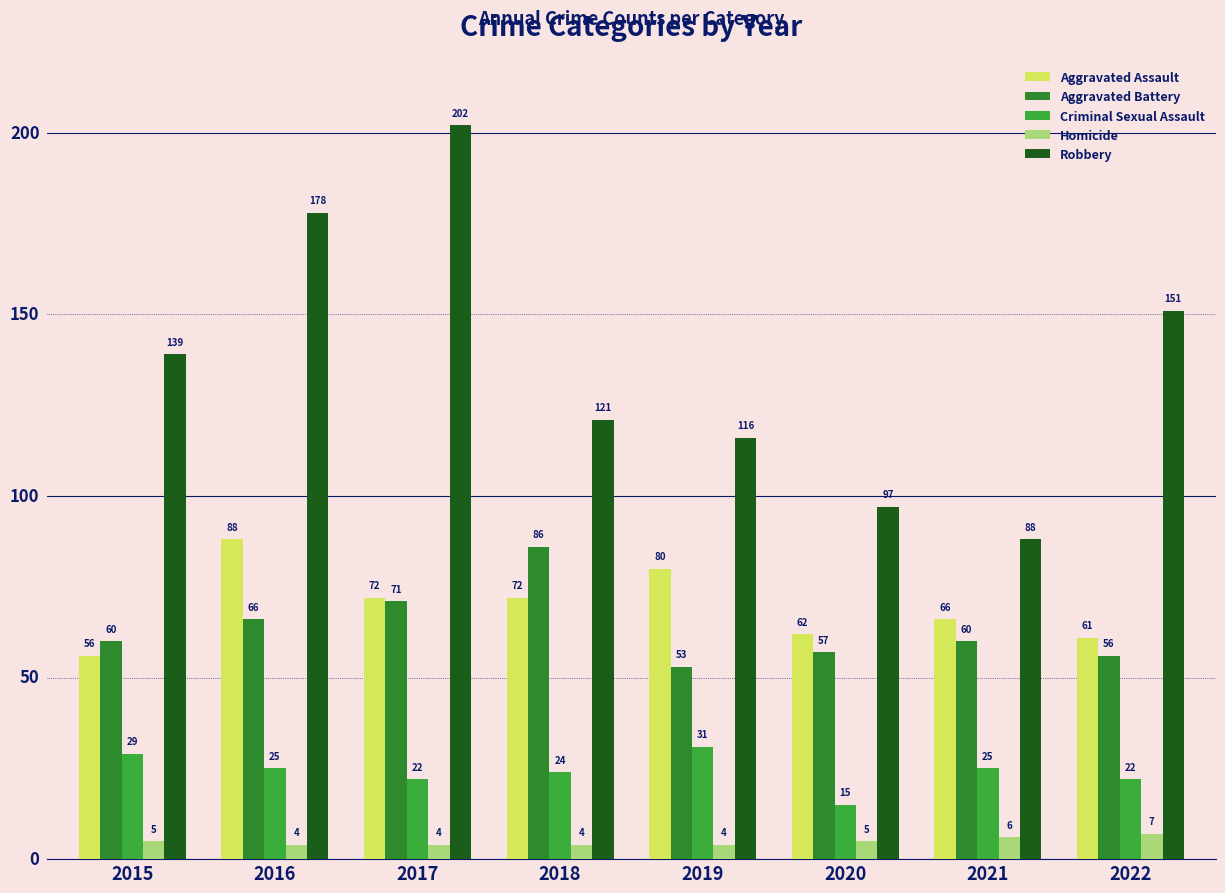

How many bars are there in each group?

5